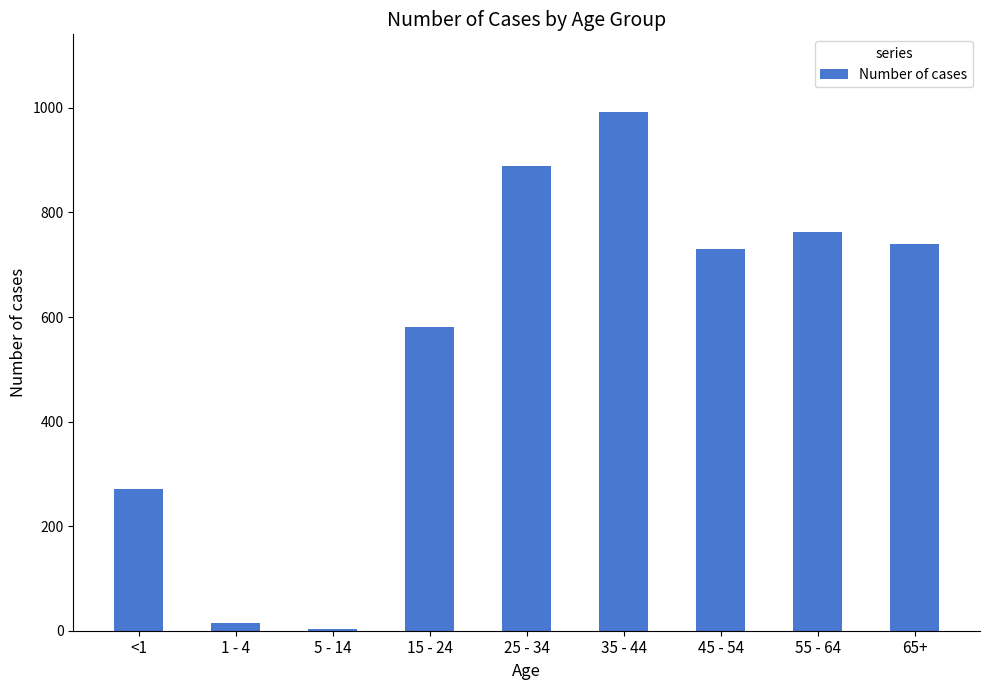

Where does the data first go above 730?

25 - 34